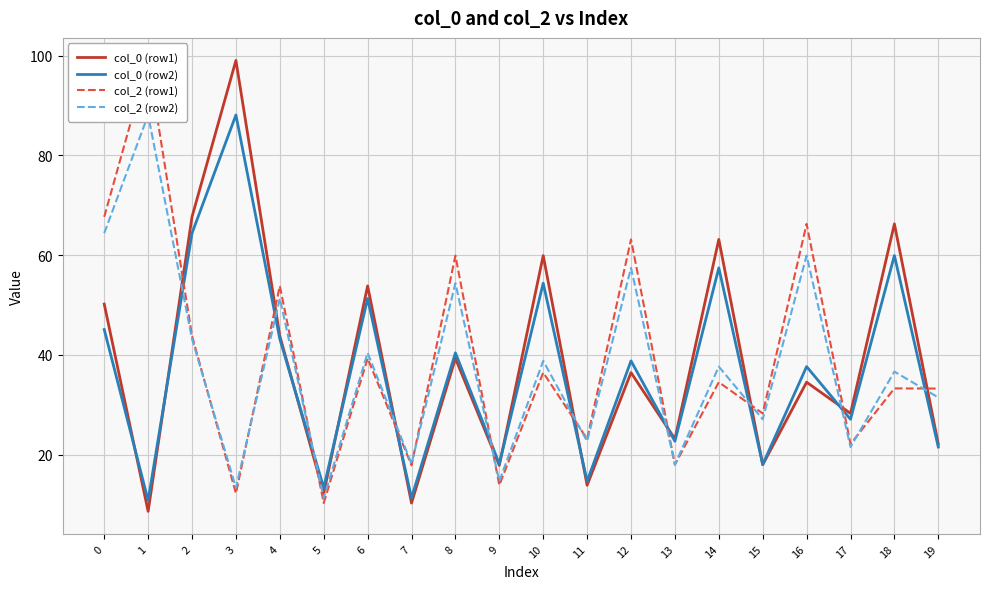

Reading left to right, what are all the values shown in this chart?

col_0 (row1): 50.2	8.6	67.7	99.0	43.8	12.2	53.8	10.3	39.3	17.8	59.9	13.8	36.4	23.1	63.1	18.0	34.5	28.2	66.3	22.1
col_0 (row2): 45.1	10.8	64.4	88.1	43.2	13.3	51.3	11.3	40.4	18.1	54.4	14.6	38.8	22.7	57.4	18.0	37.6	27.1	59.9	21.5
col_2 (row1): 67.7	99.0	43.8	12.2	53.8	10.3	39.3	17.8	59.9	13.8	36.4	23.1	63.1	18.0	34.5	28.2	66.3	22.1	33.3	33.2
col_2 (row2): 64.4	88.1	43.2	13.3	51.3	11.3	40.4	18.1	54.4	14.6	38.8	22.7	57.4	18.0	37.6	27.1	59.9	21.5	36.6	31.4